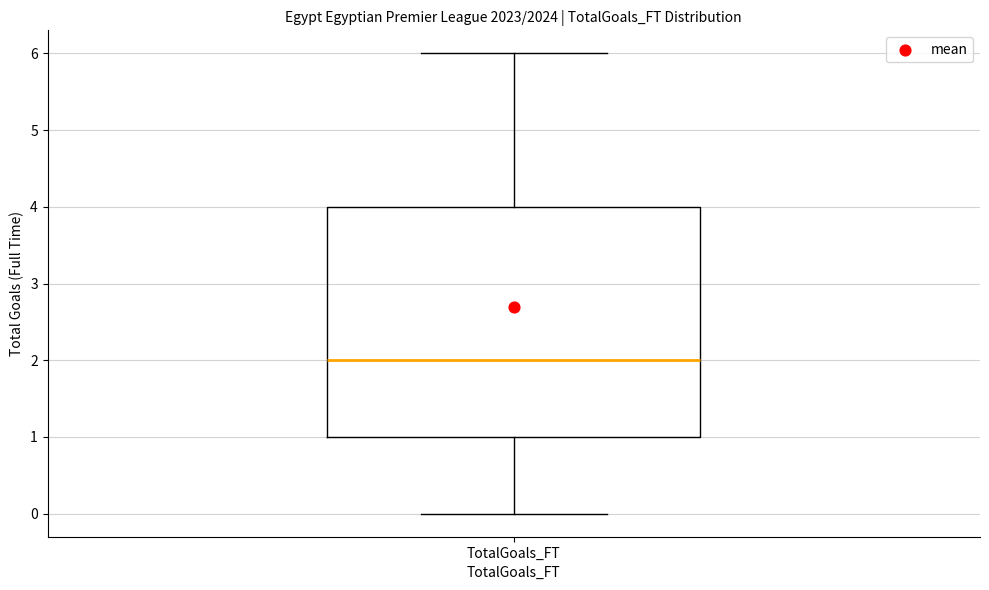

Where does the median line of the box for TotalGoals_FT sit on the y-axis? The values are not printed on the chart, so give them approximately, as read against the axis.

2